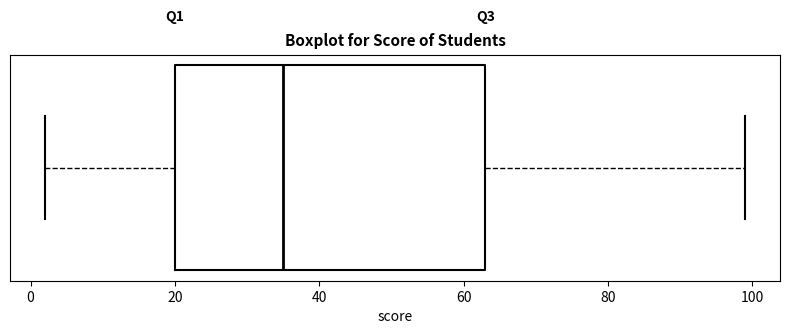

Transcribe this box plot: give where the median line is, the range the box spans, and where the two whiskers end, as read against the x-axis. The values are not printed on the chart, so give them approximately, as read against the axis.

median 36, box 20 to 64, whiskers 2 to 100